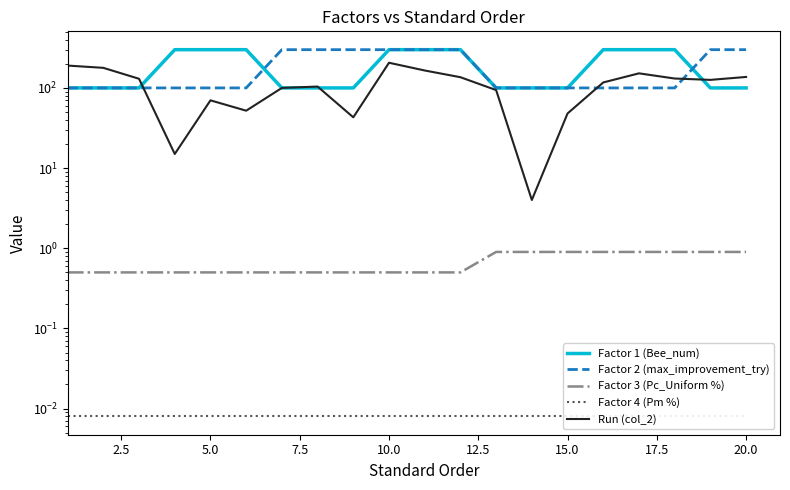

Is it true that Factor 1 (Bee_num) equals 464.7 at 7.5?

False